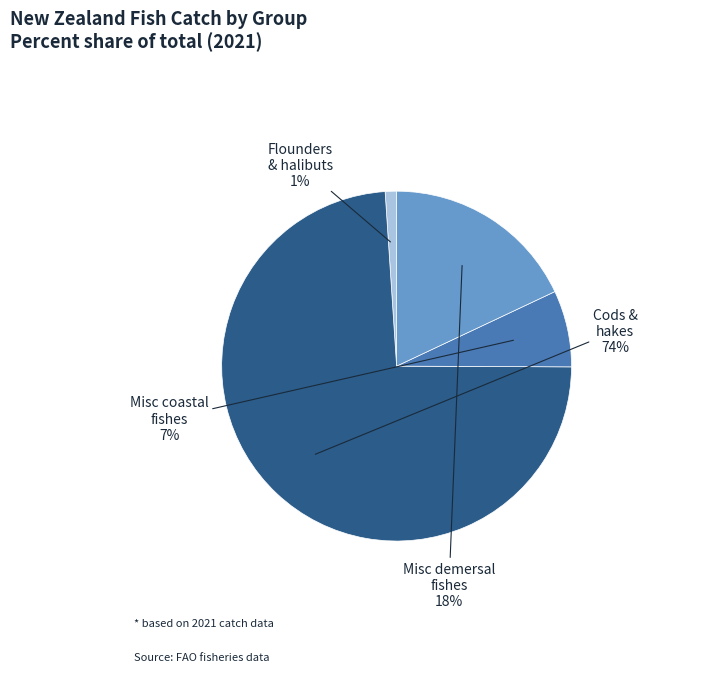

Count the number of slices in the pie.

4